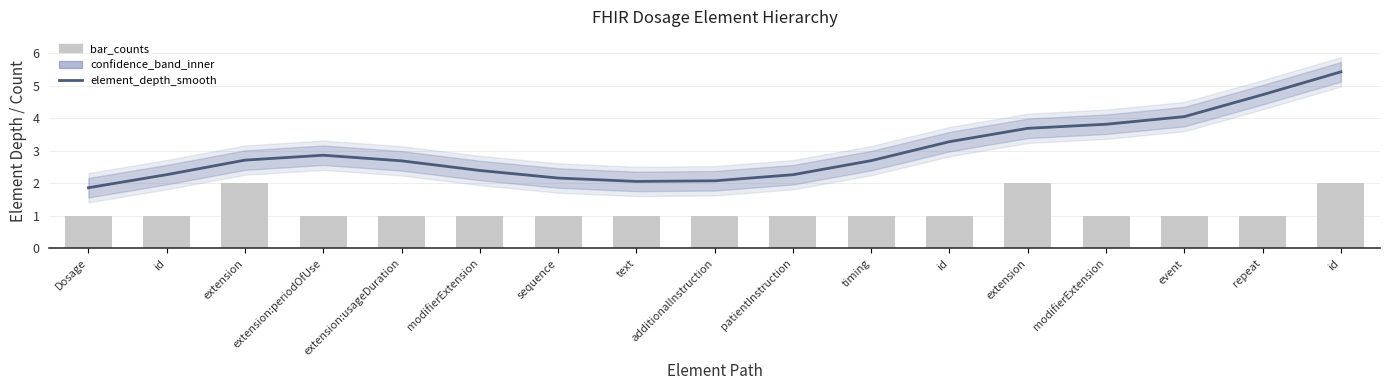

Which series has the widest spread of values?

element_depth_smooth